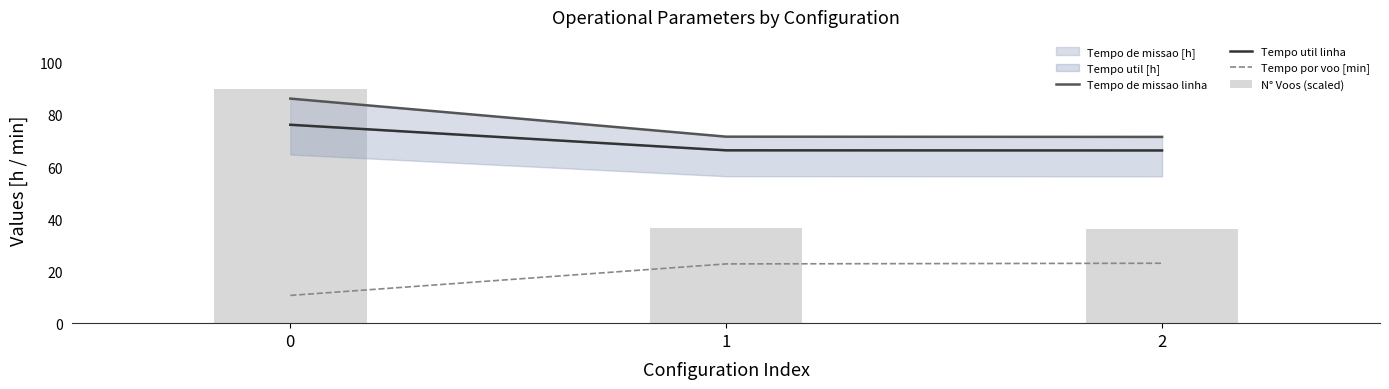

Does the chart contain any negative values?

No